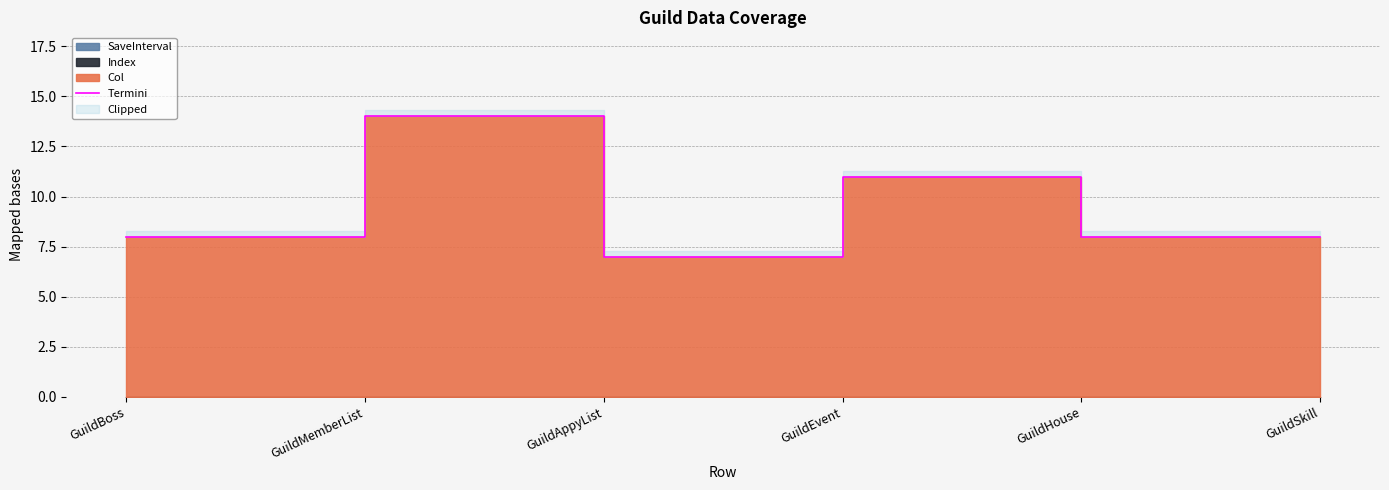

List the labels in order of value, smallest first.

GuildAppyList, GuildBoss, GuildHouse, GuildSkill, GuildEvent, GuildMemberList